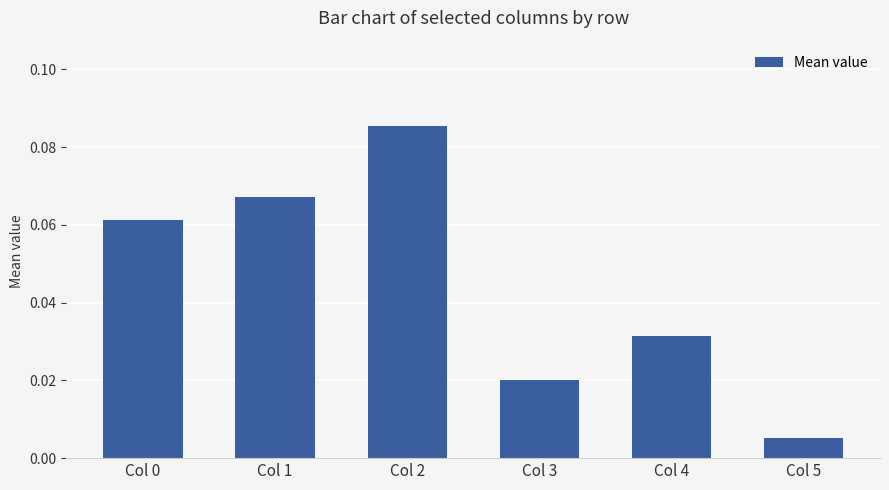

How many distinct data groups are displayed?

1